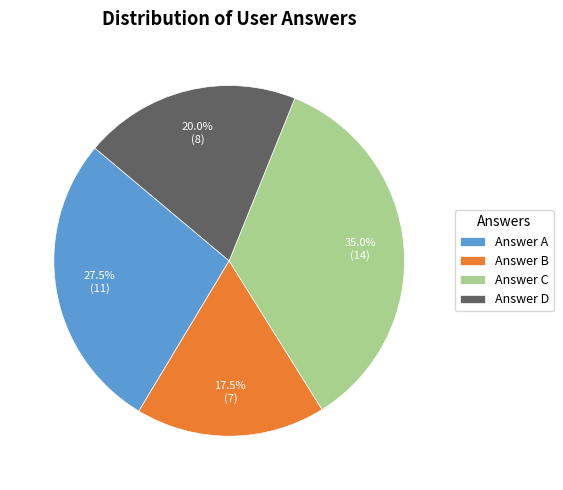

Is there any slice that represents more than half of the pie?

No